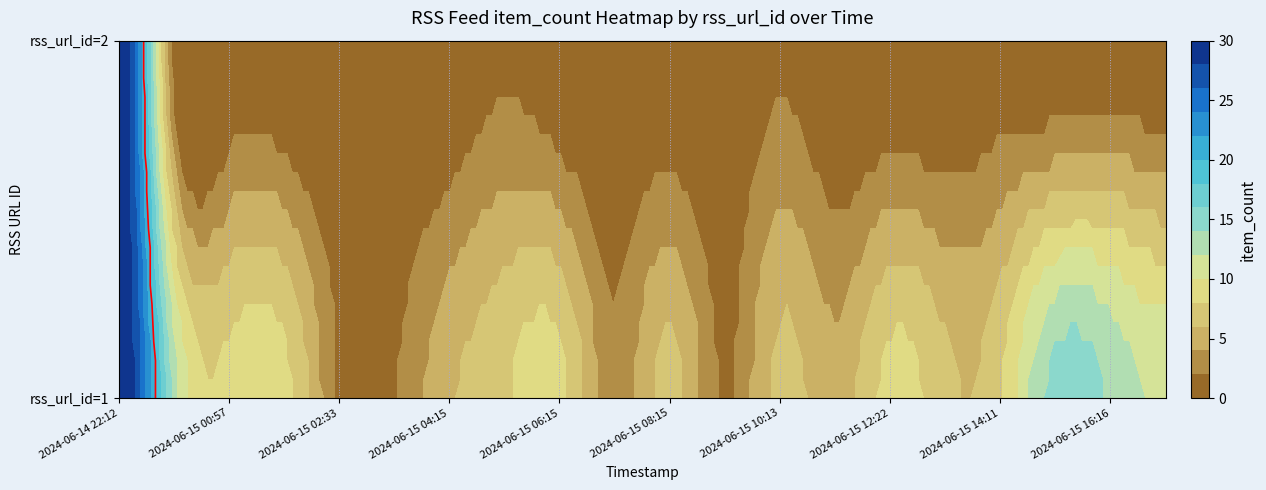

What is the difference between the maximum and minimum values in the rss_url_id=1 series?

28